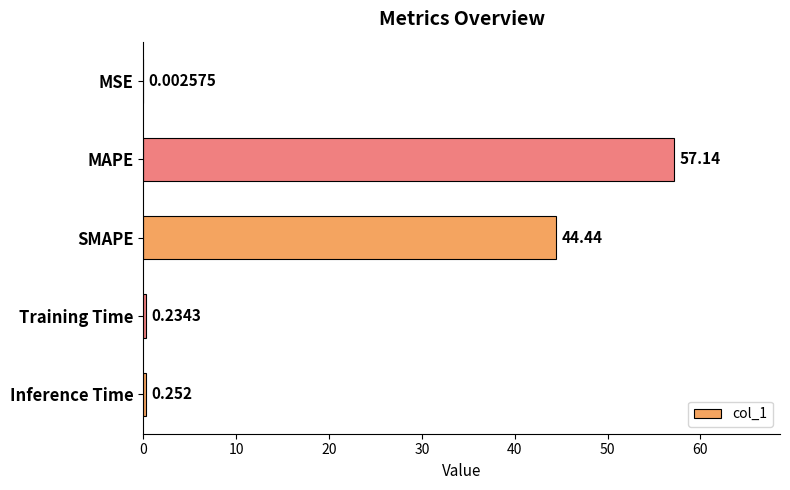

Are the bars horizontal?

Yes